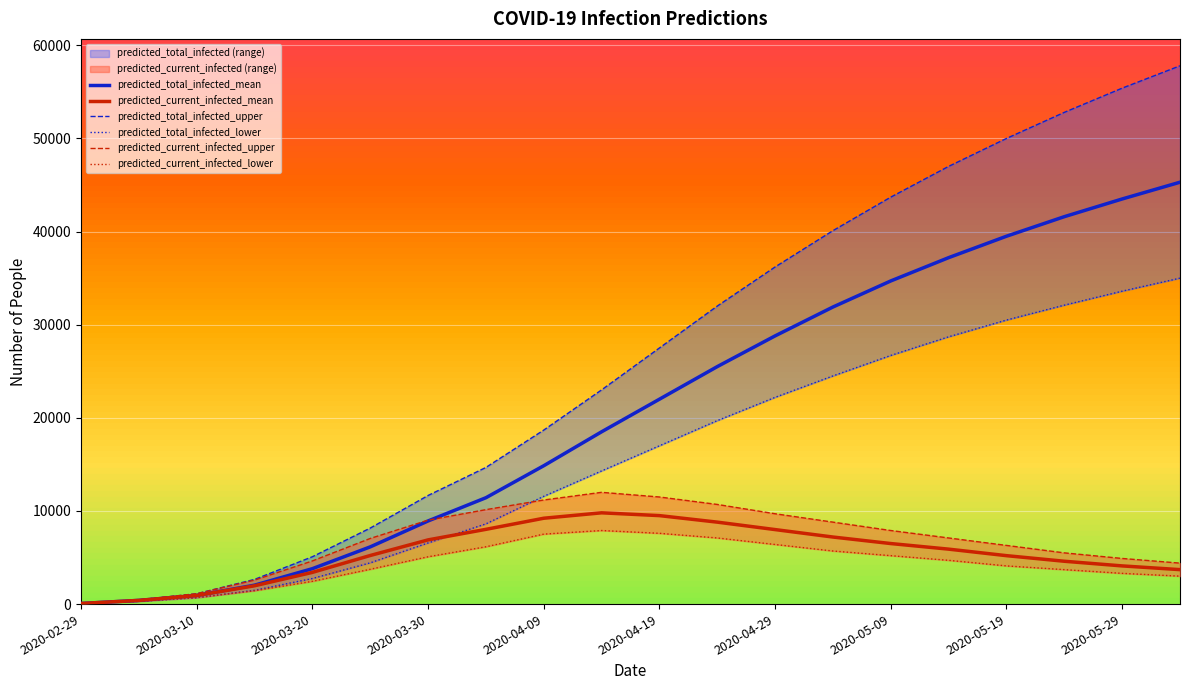

True or false: predicted_total_infected_upper and predicted_total_infected_lower intersect in this chart.

False